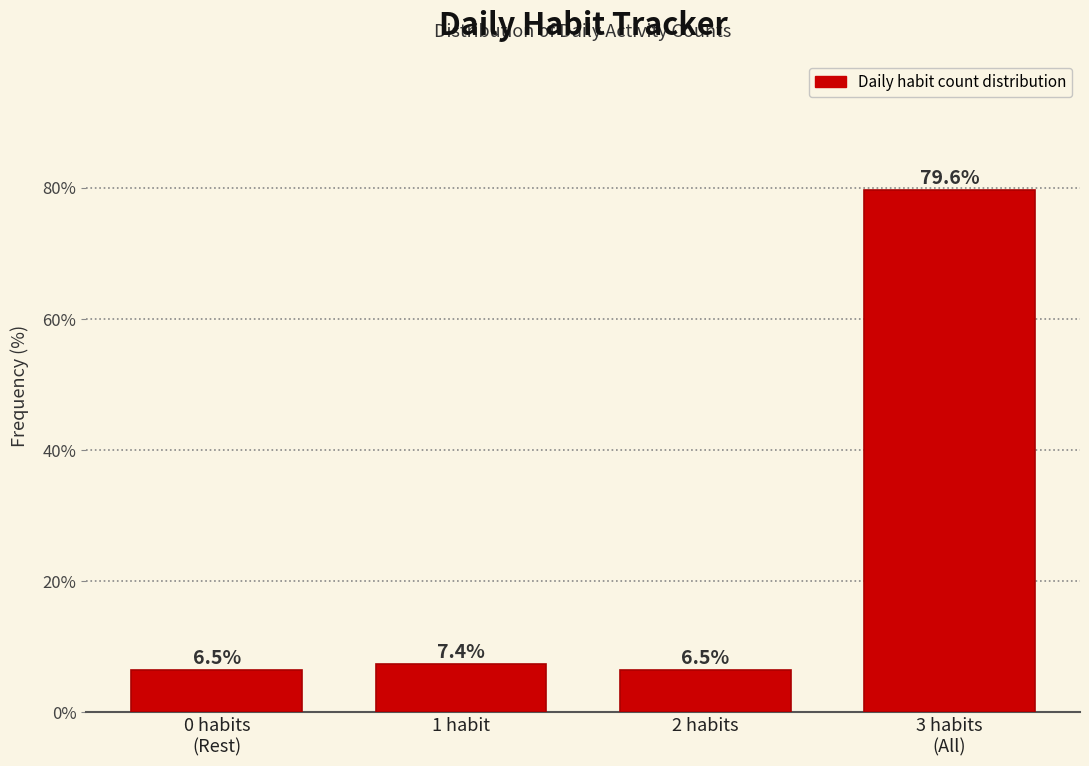

Reading left to right, transcribe all the data shown in this chart.

6.5	7.4	6.5	79.6